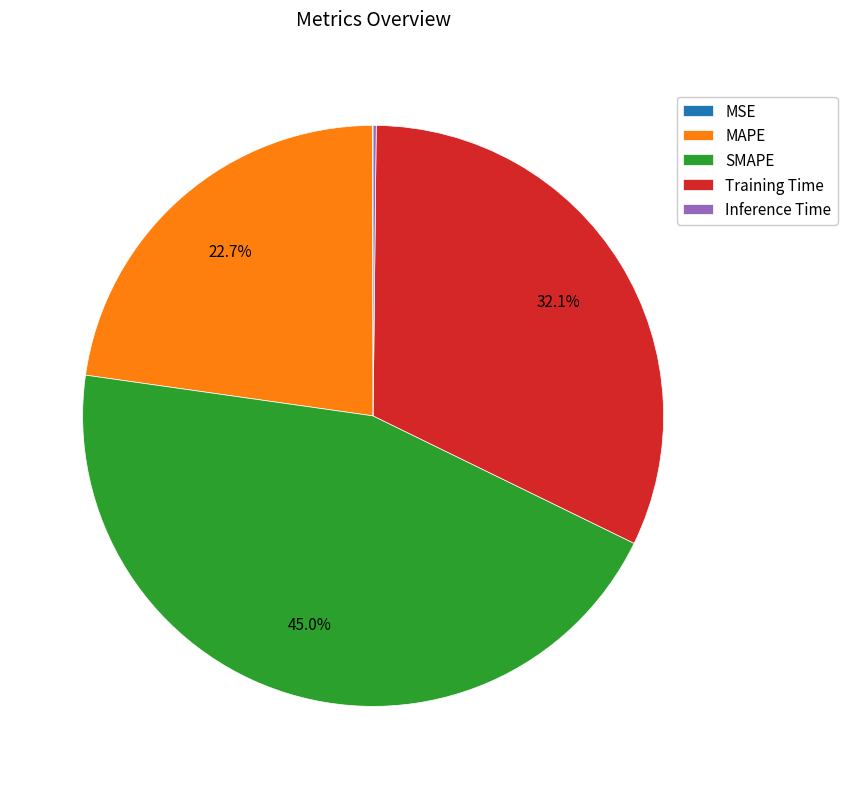

To the nearest percent, what is the difference between the largest and smallest slice percentages?

45%